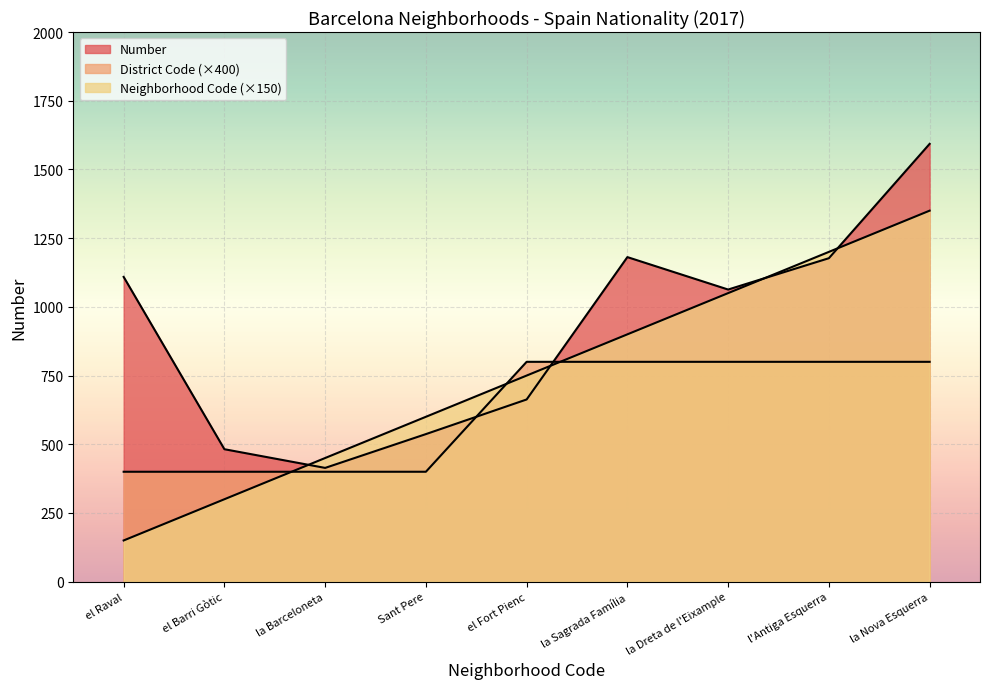

What is the minimum value shown in the chart?

150